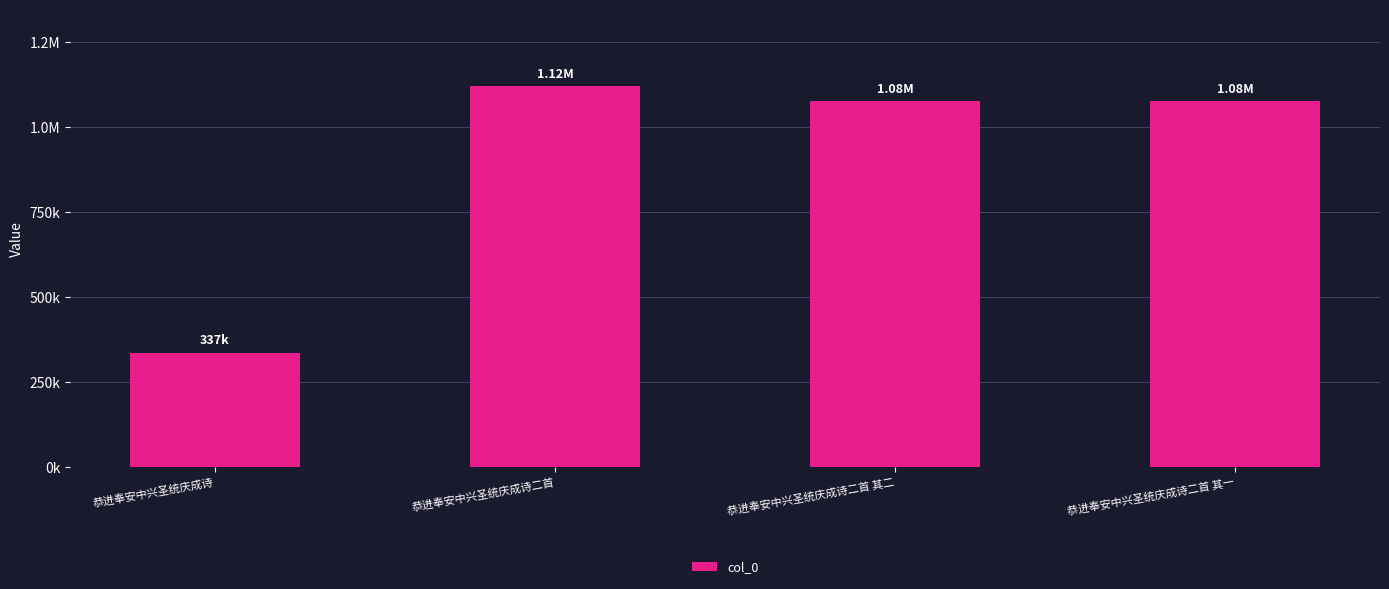

Where does the data first go above 1076147?

恭进奉安中兴圣统庆成诗二首